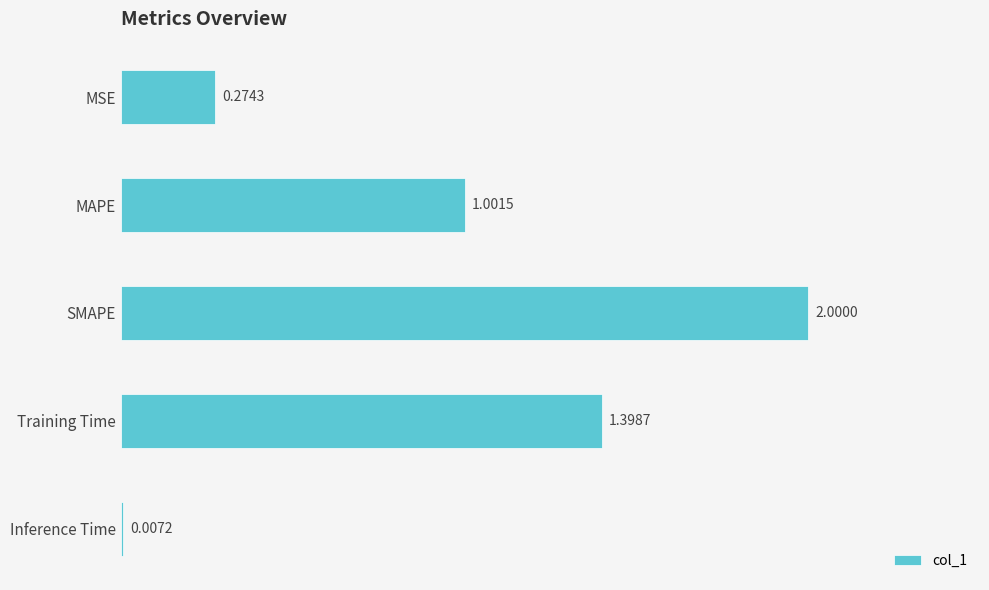

Which has a higher value, MAPE or Inference Time?

MAPE